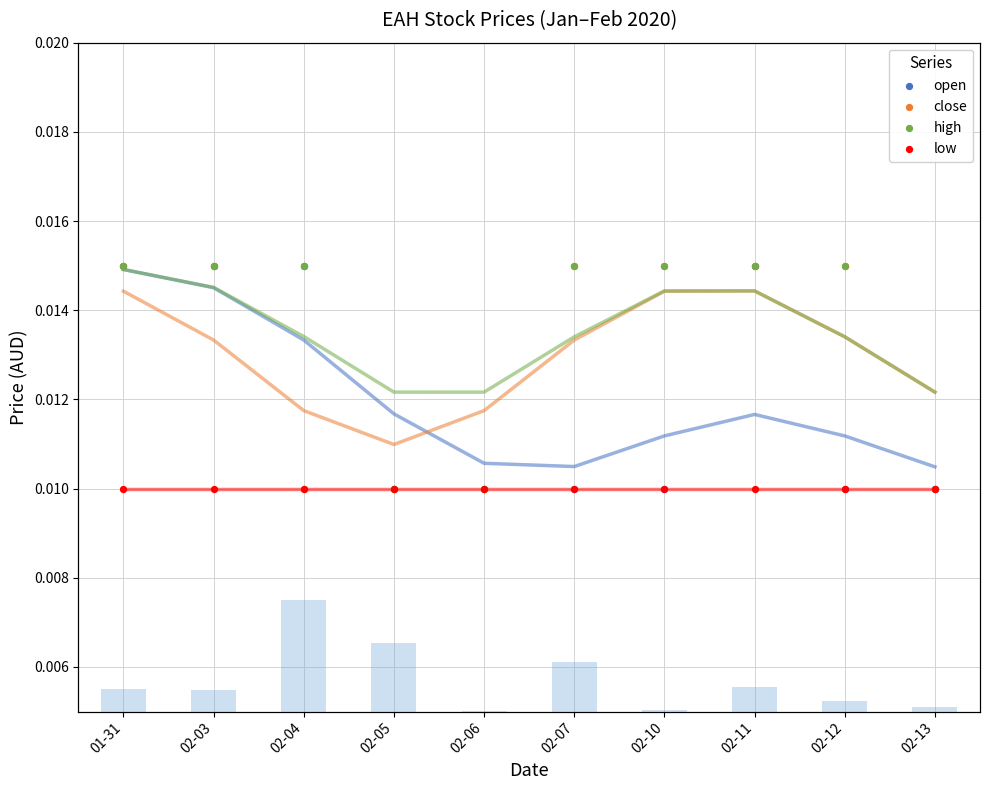

What is the total value across all series at 02-10?

0.1